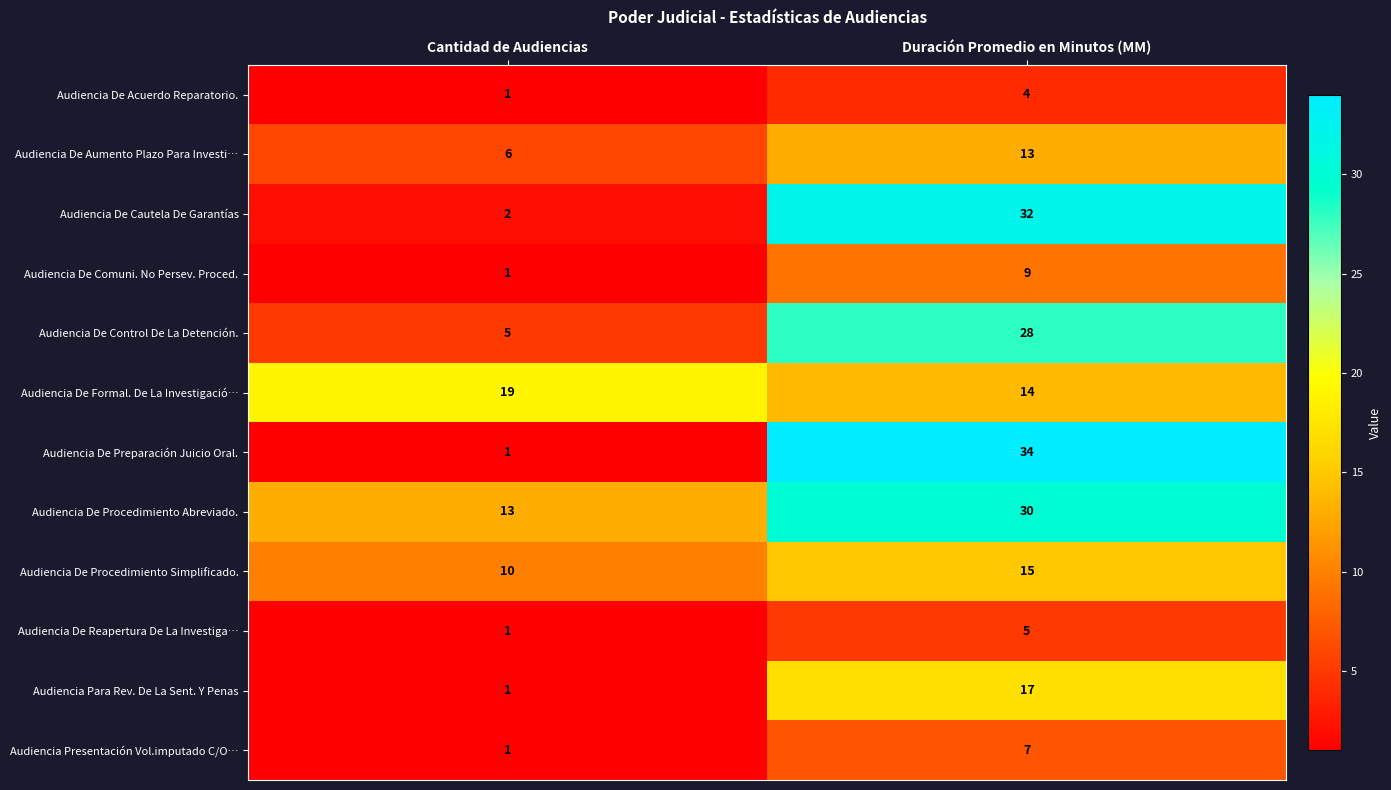

List the series in order of their peak value, lowest first.

Audiencia De Acuerdo Reparatorio., Audiencia De Reapertura De La Investiga…, Audiencia Presentación Vol.imputado C/O…, Audiencia De Comuni. No Persev. Proced., Audiencia De Aumento Plazo Para Investi…, Audiencia De Procedimiento Simplificado., Audiencia Para Rev. De La Sent. Y Penas, Audiencia De Formal. De La Investigació…, Audiencia De Control De La Detención., Audiencia De Procedimiento Abreviado., Audiencia De Cautela De Garantías, Audiencia De Preparación Juicio Oral.